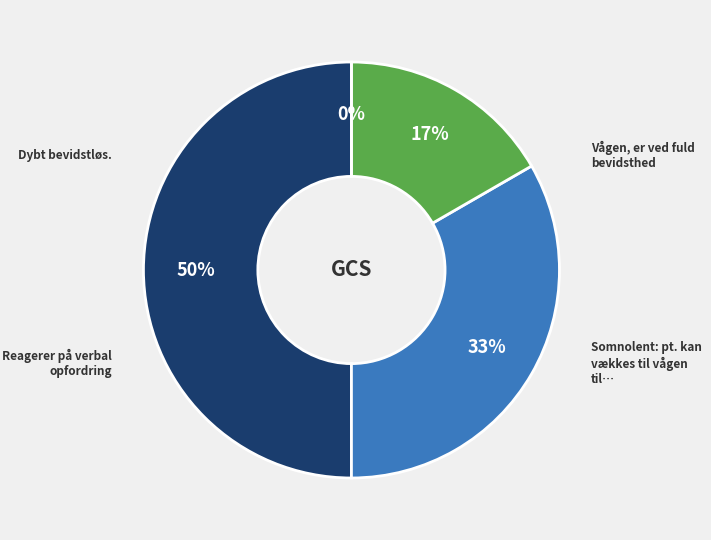

What percentage is the 4 slice, to the nearest percent?

33%